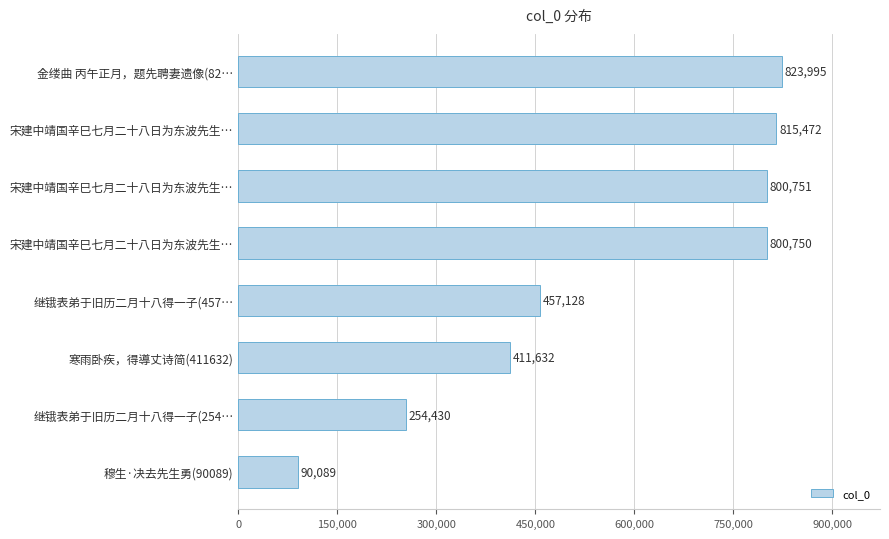

Count the number of categories in the chart.

8